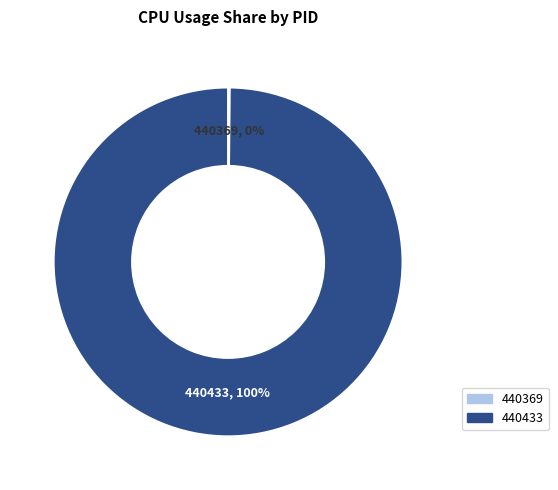

Does any single category account for the majority?

Yes